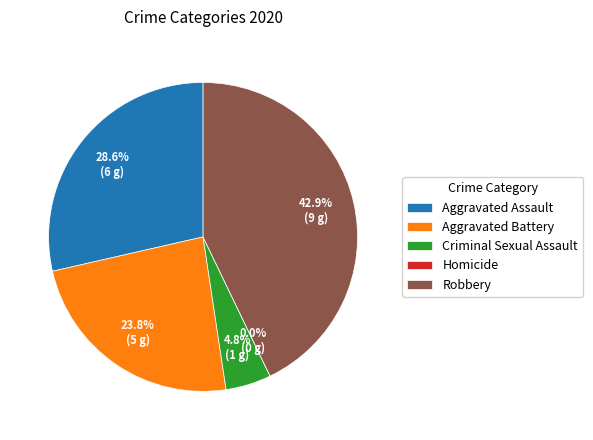

How many segments does this pie chart have?

5